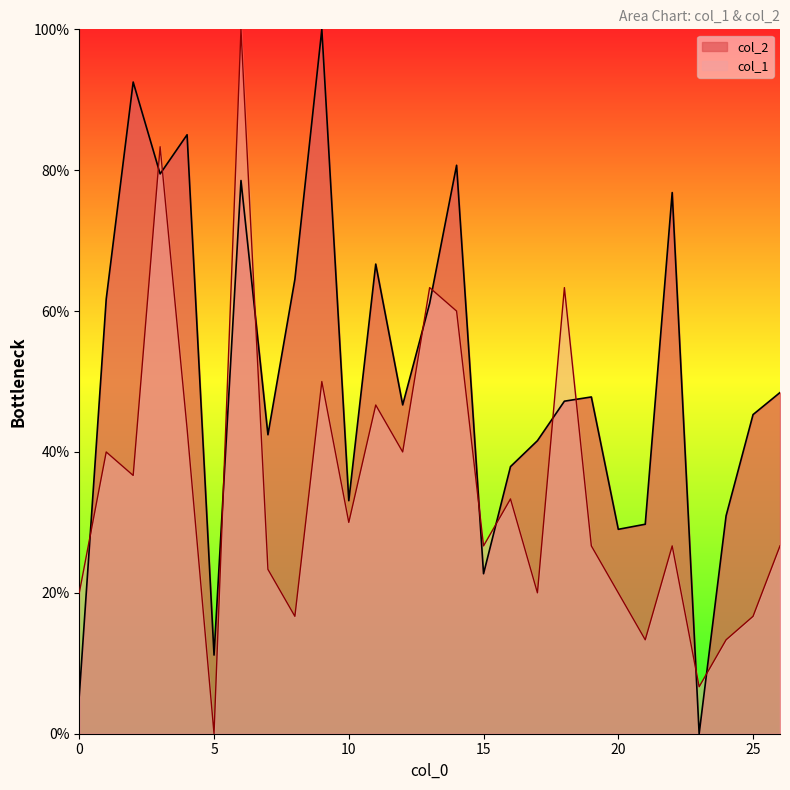

Where do col_2 and col_1 first cross each other?

0 and 1